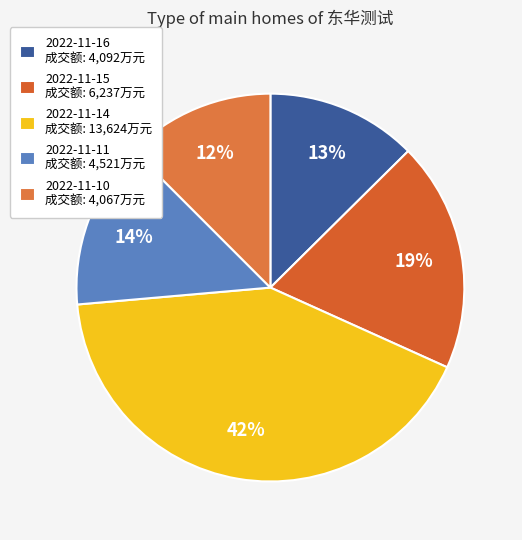

How many slices are in this pie chart?

5